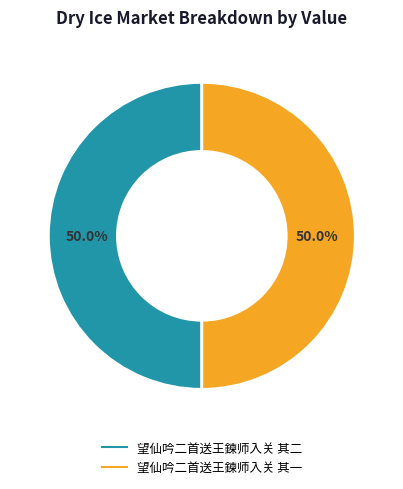

Count the number of slices in the pie.

2